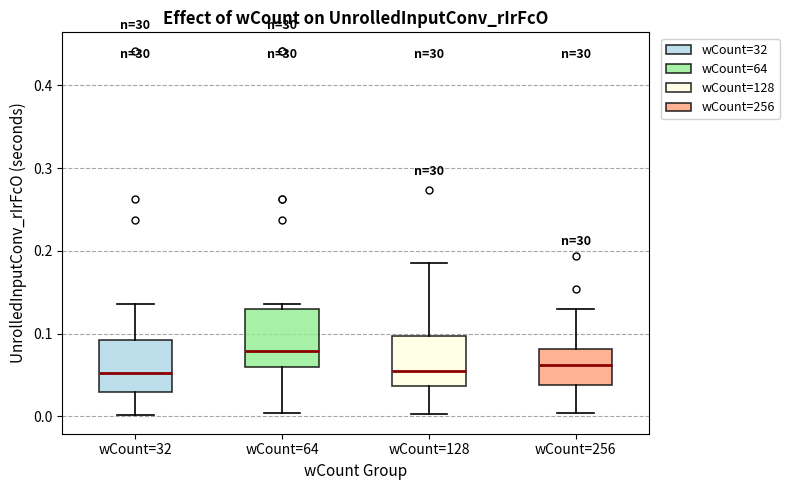

Which box has the highest median line?

wCount=64